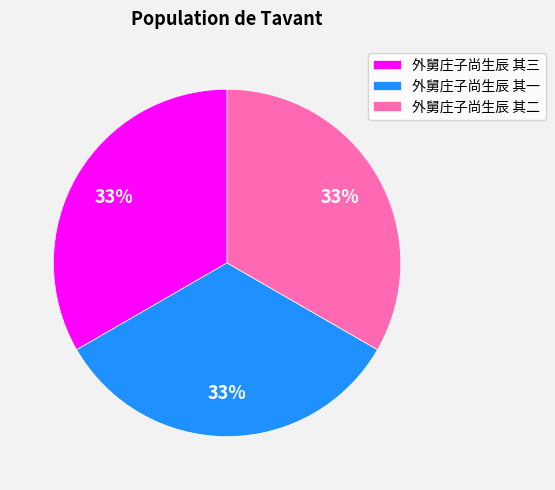

The 外舅庄子尚生辰 其一 slice represents 42% of the pie. True or false?

False